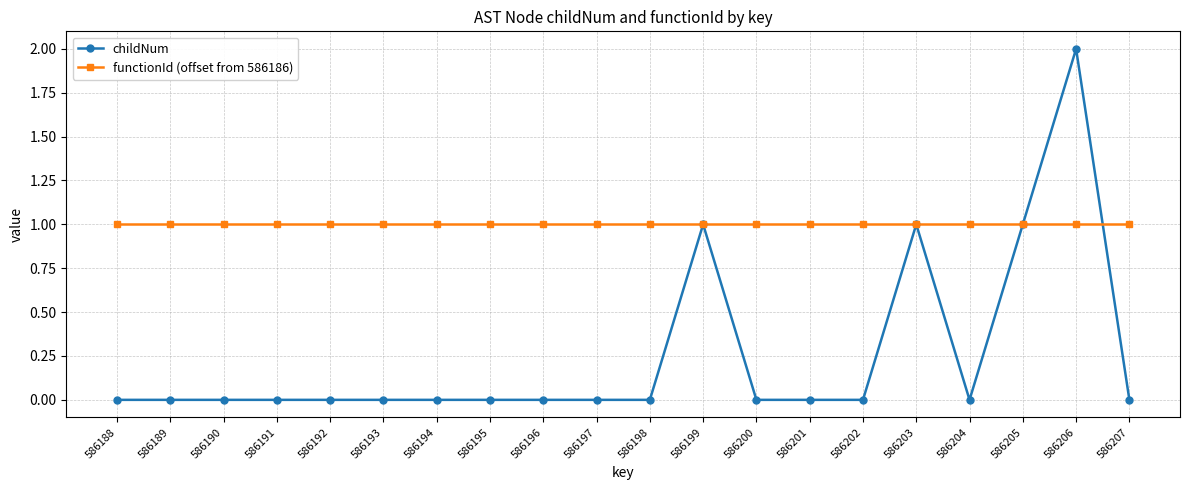

Between 586198 and 586205, which series saw the biggest shift?

childNum